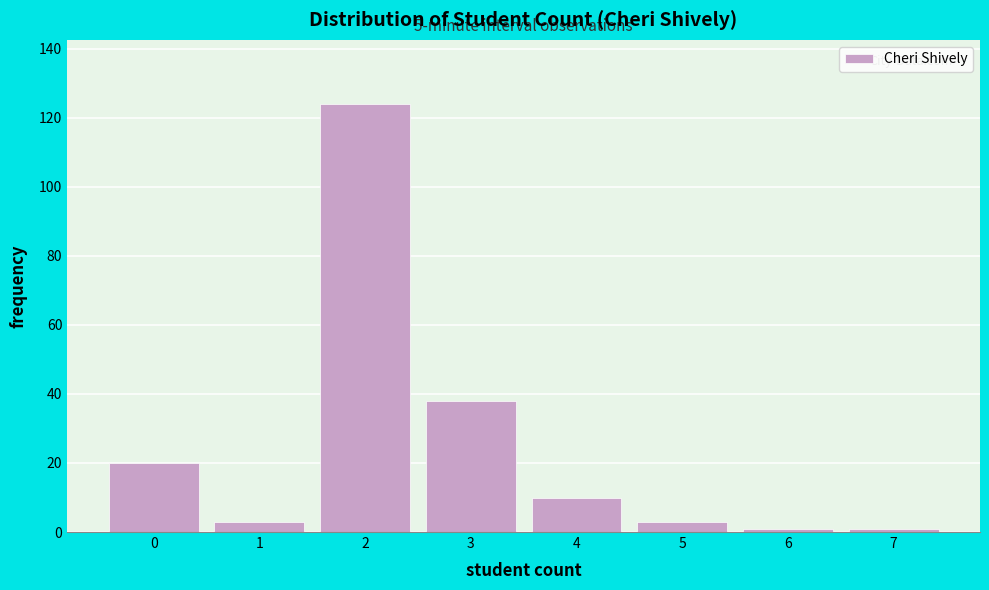

Reading left to right, transcribe all the data shown in this chart.

20	3	124	38	10	3	1	1